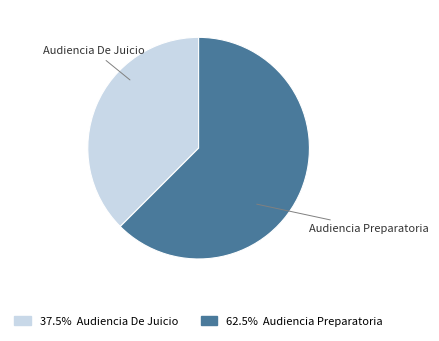

What is the ratio of the value at Audiencia De Juicio to the value at Audiencia Preparatoria?

0.6